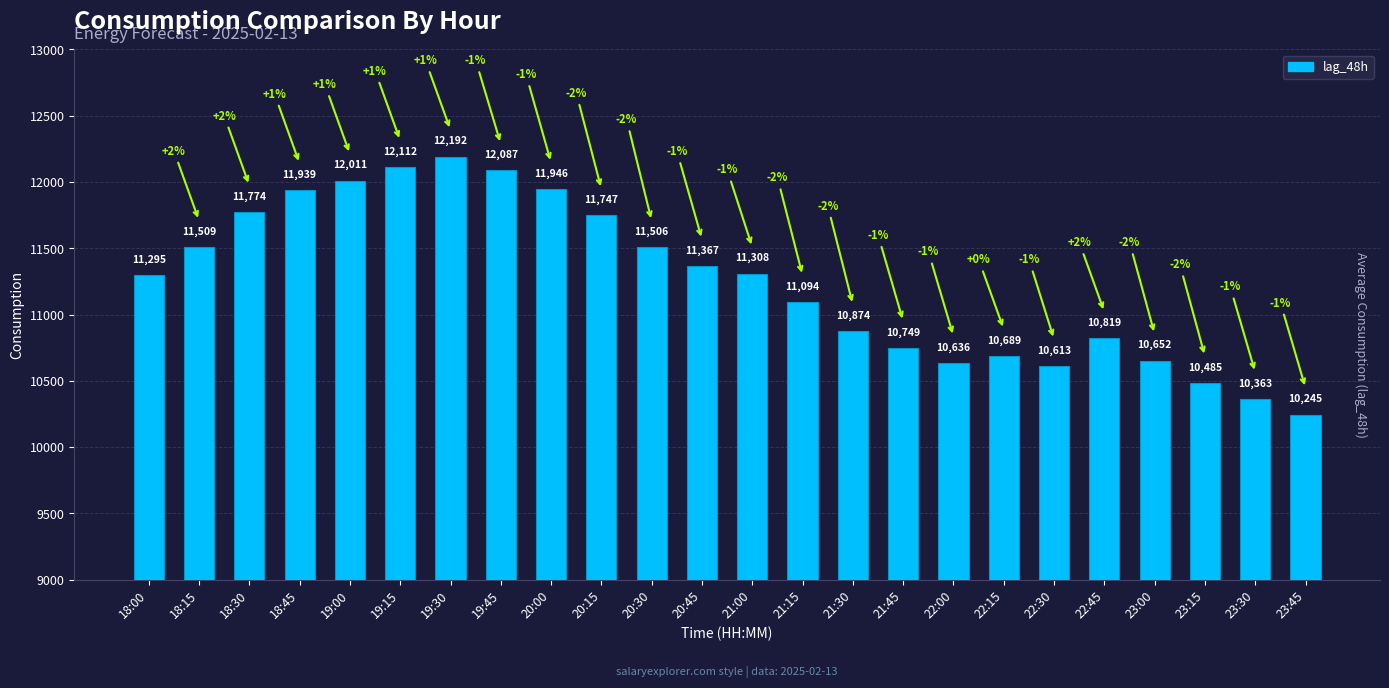

List the labels in order of value, smallest first.

23:45, 23:30, 23:15, 22:30, 22:00, 23:00, 22:15, 21:45, 22:45, 21:30, 21:15, 18:00, 21:00, 20:45, 20:30, 18:15, 20:15, 18:30, 18:45, 20:00, 19:00, 19:45, 19:15, 19:30